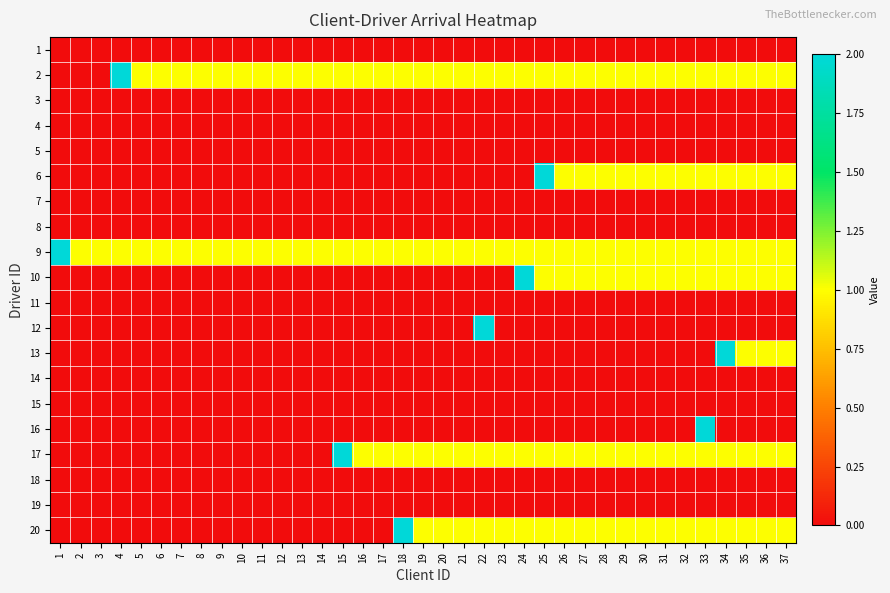

At how many categories does at least one series exceed 1?

9